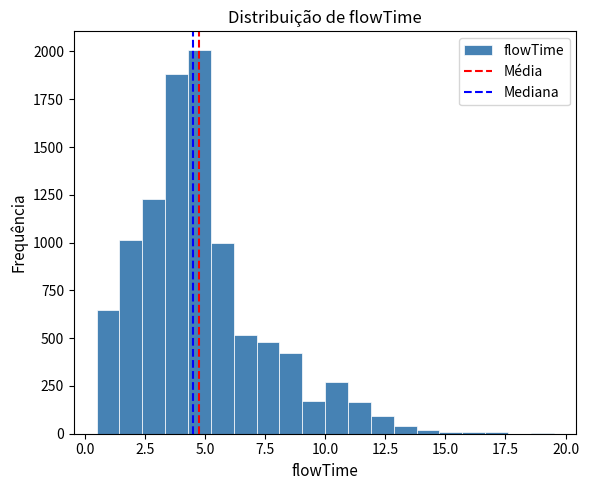

Around what value on the x-axis is the tallest bar? Give the approximate position of its centre, as read against the axis.

5.0